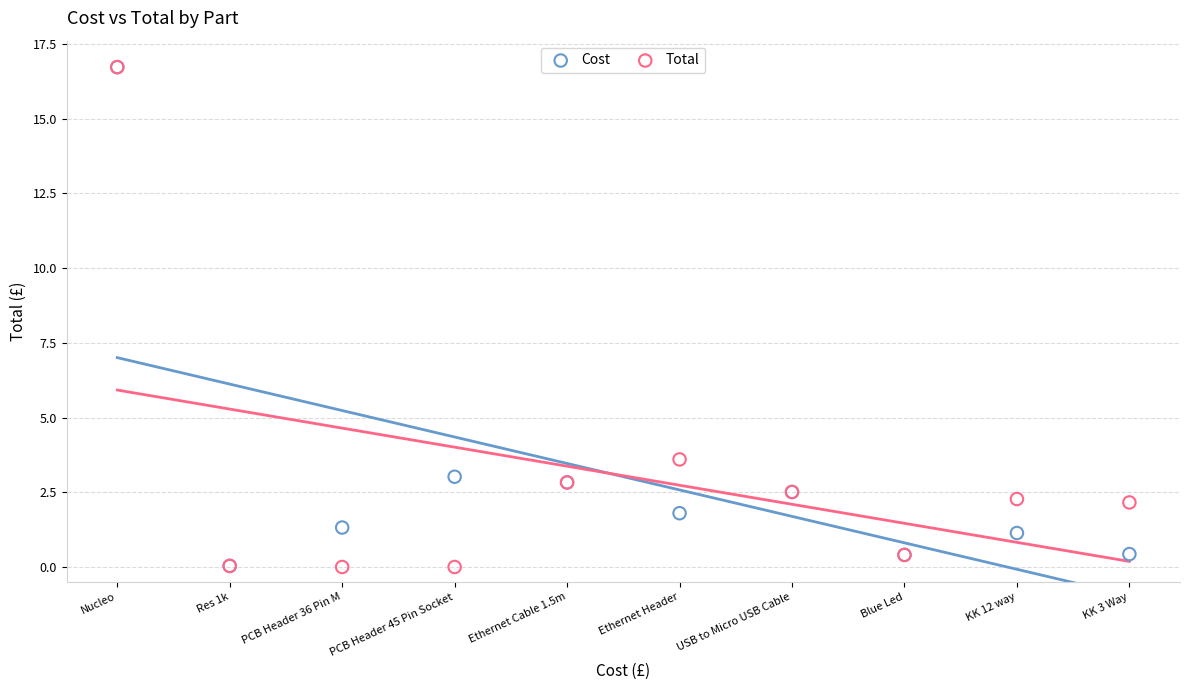

What are all the series names shown in the legend?

Cost, Total